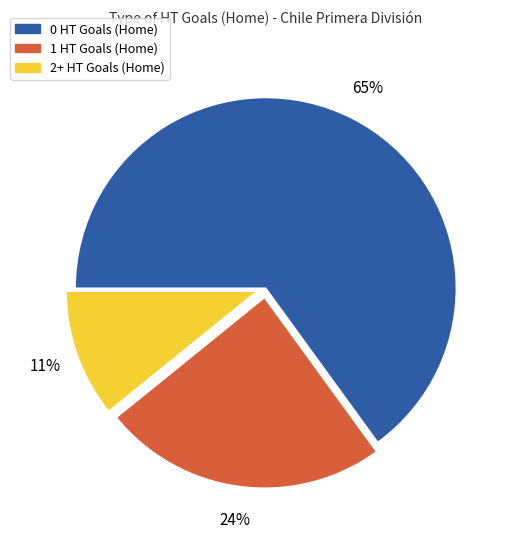

Is the sum of 1 HT Goals (Home) and 2+ HT Goals (Home) greater than half?

No